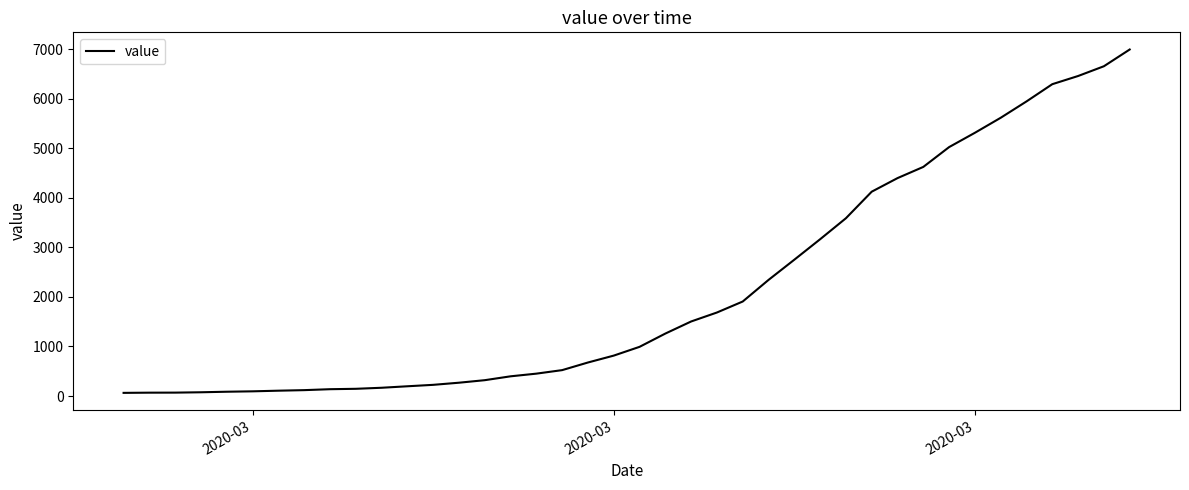

What is the greatest value displayed?

6995